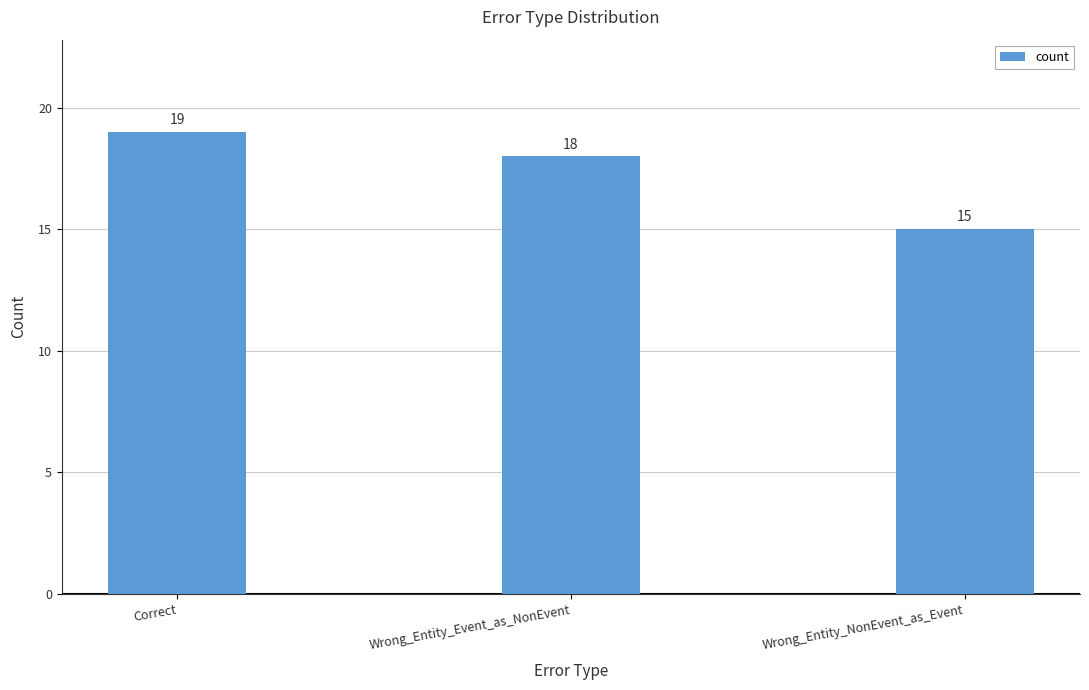

Count the number of data series in this chart.

1